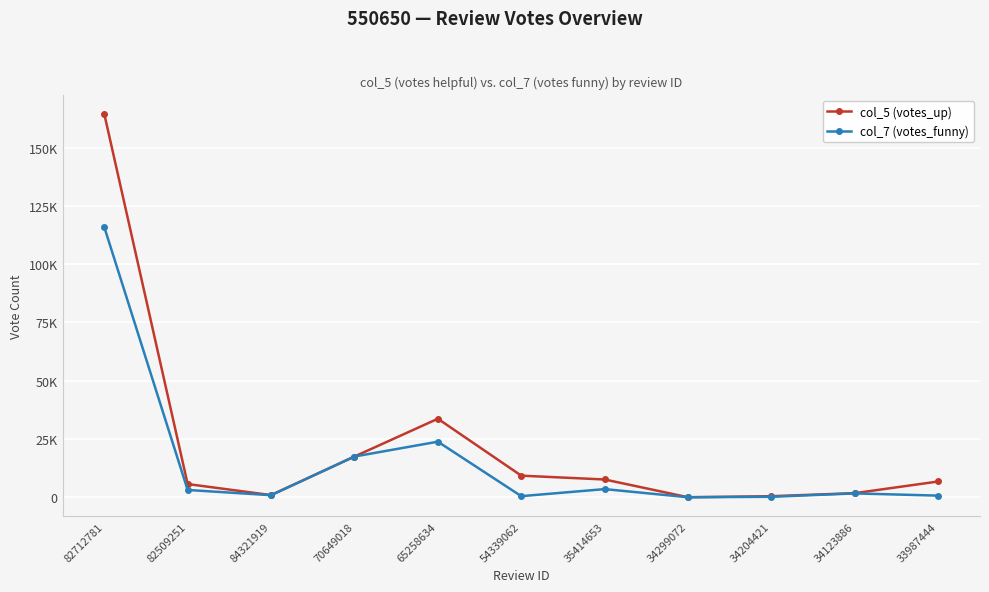

Which label corresponds to the largest value in the chart?

82712781